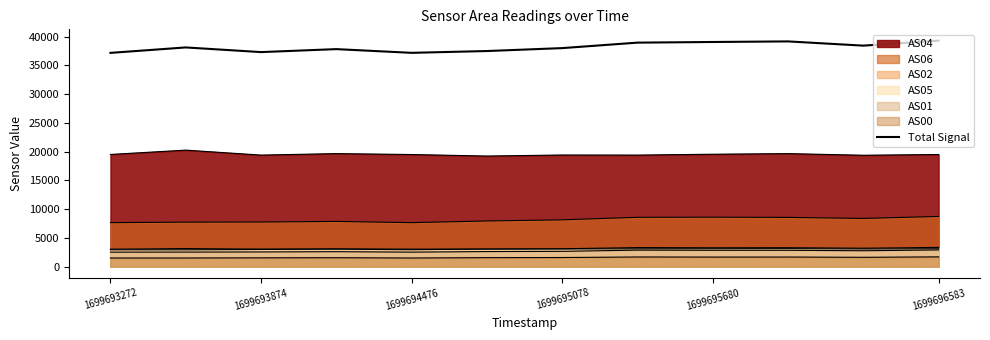

Does the chart have visible grid lines?

No